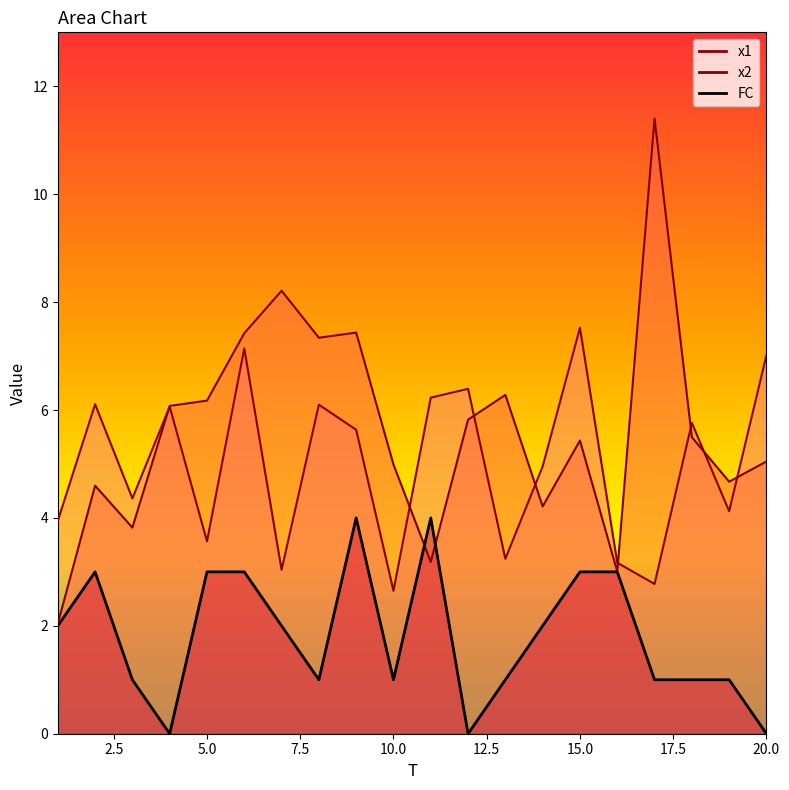

True or false: x2 has more than 1 points higher than both neighbors.

True